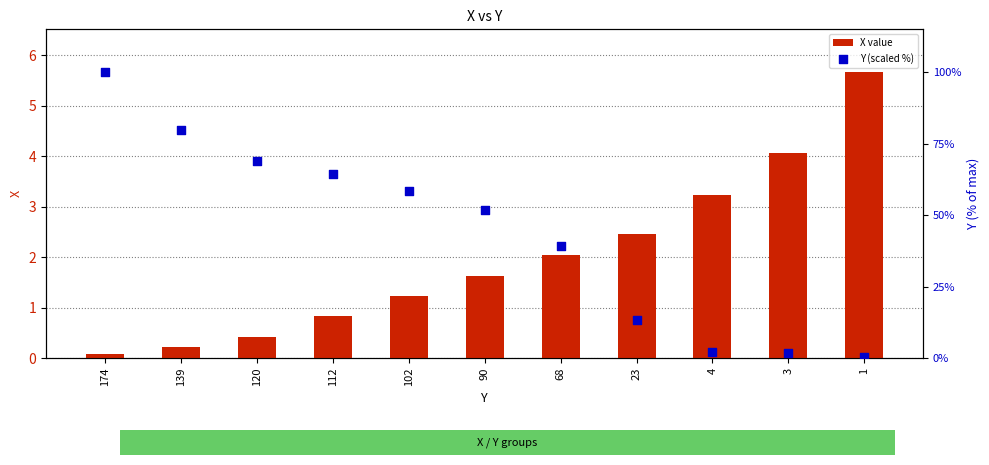

Is the value of X value at 139 greater than the value of Y (scaled %) at 90?

No